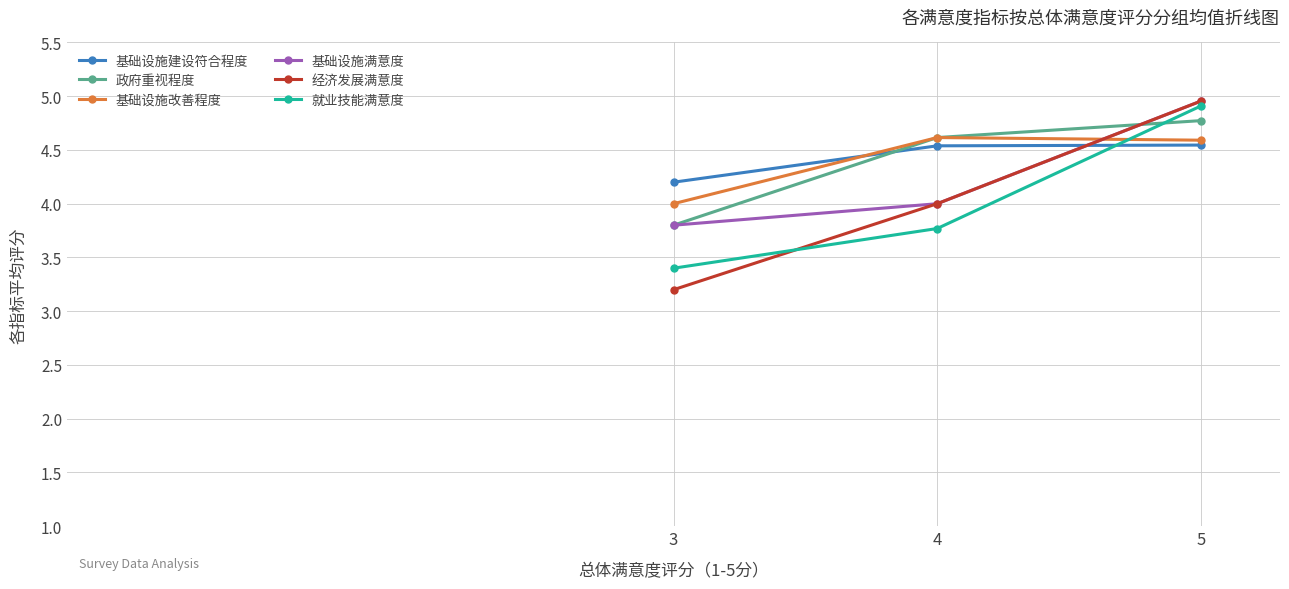

What is the sum of all 经济发展满意度 values?

12.2